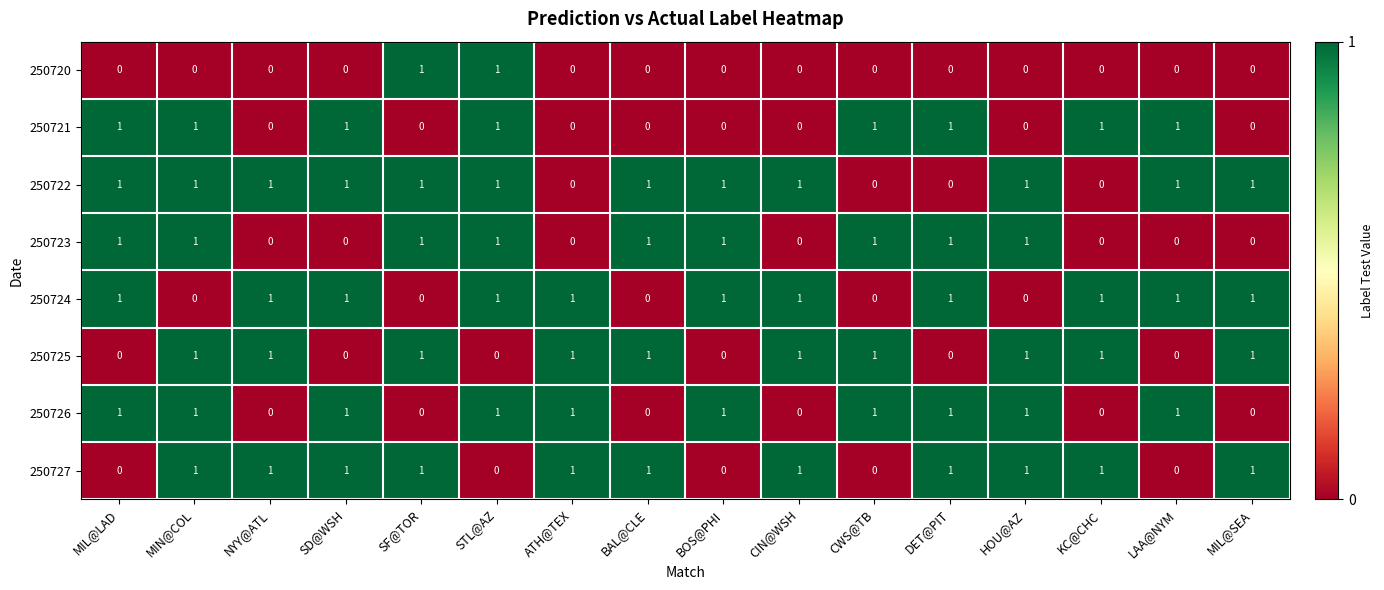

What is the sum of all 250727 values?

11